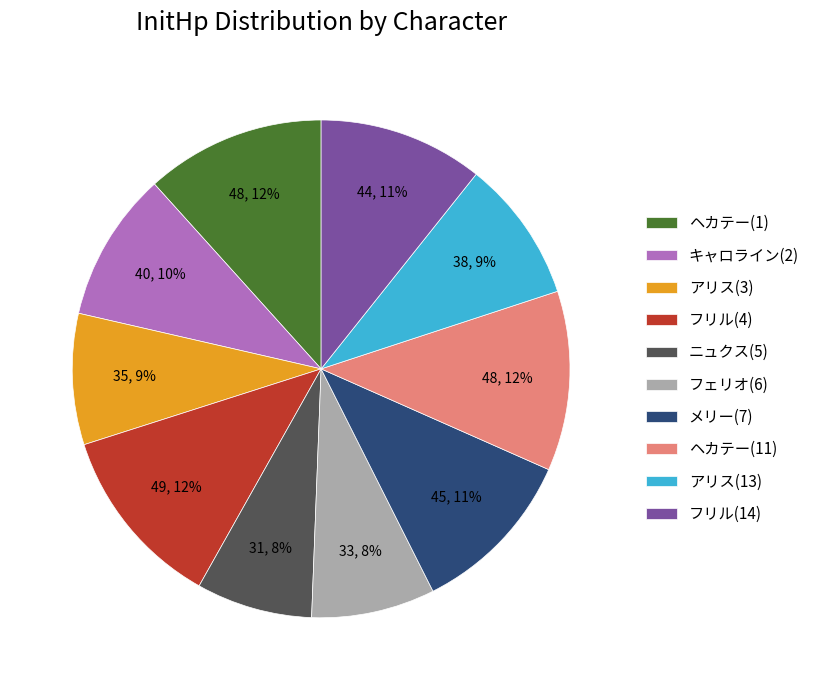

Which has a higher value, フリル(4) or キャロライン(2)?

フリル(4)